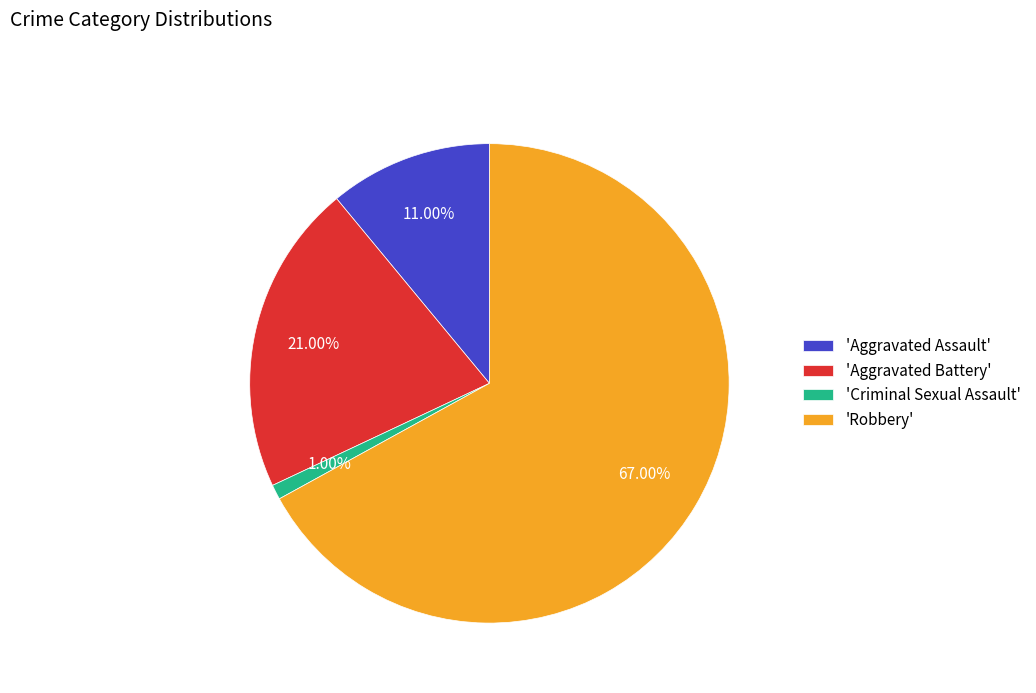

What is the smallest slice in the pie chart?

'Criminal Sexual Assault'